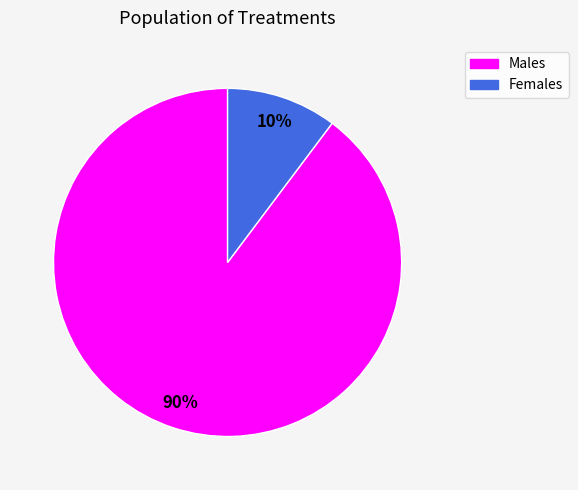

Count the number of slices in the pie.

2